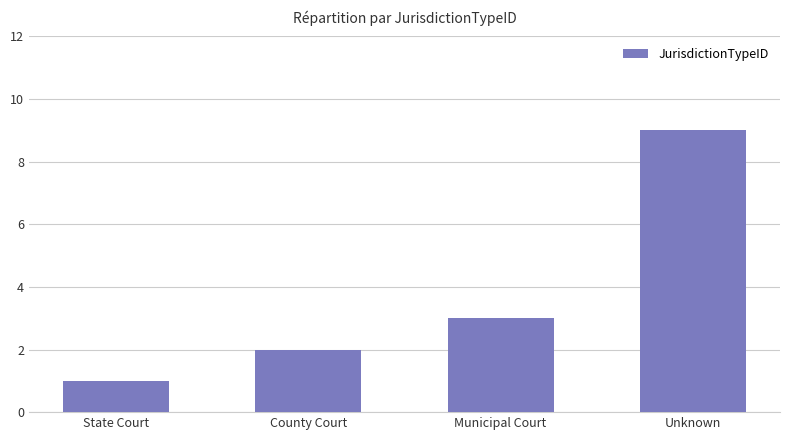

Rank the categories by value from highest to lowest.

Unknown, Municipal Court, County Court, State Court